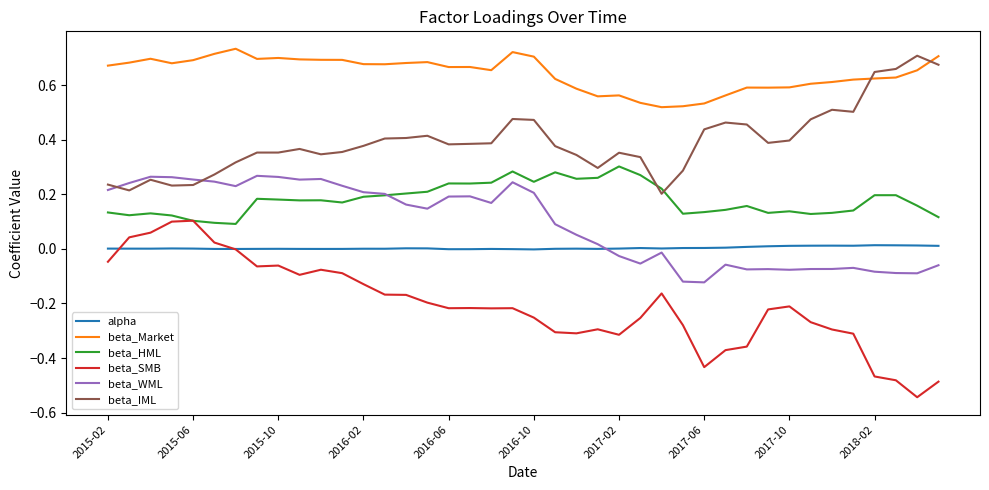

Does the chart display data point markers on the line(s)?

No